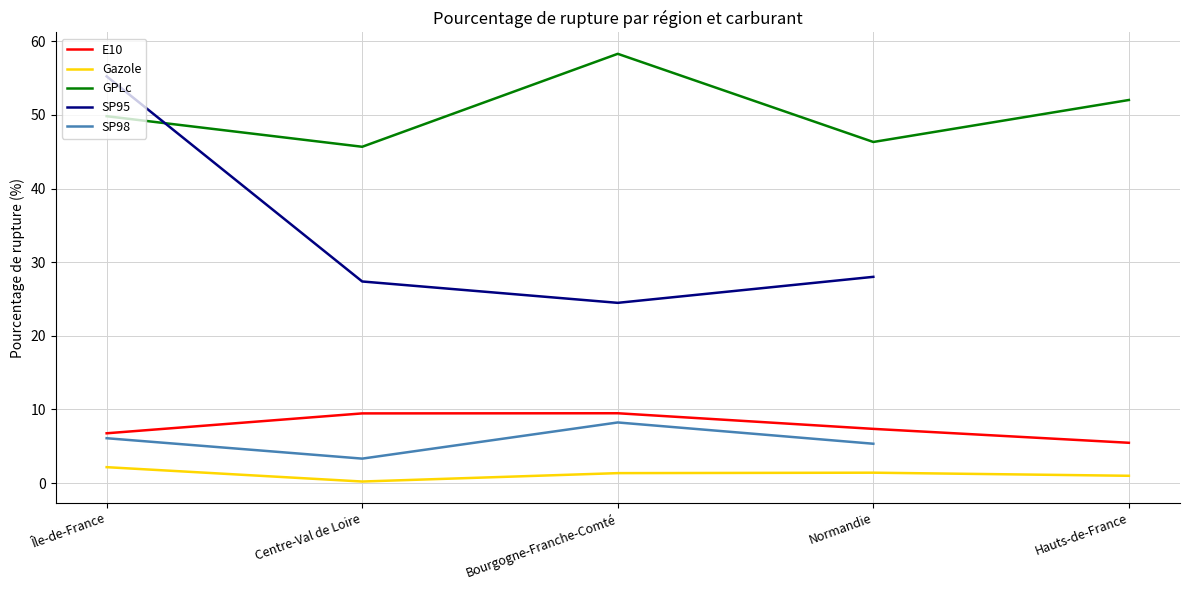

True or false: Gazole and SP98 cross at least once.

False